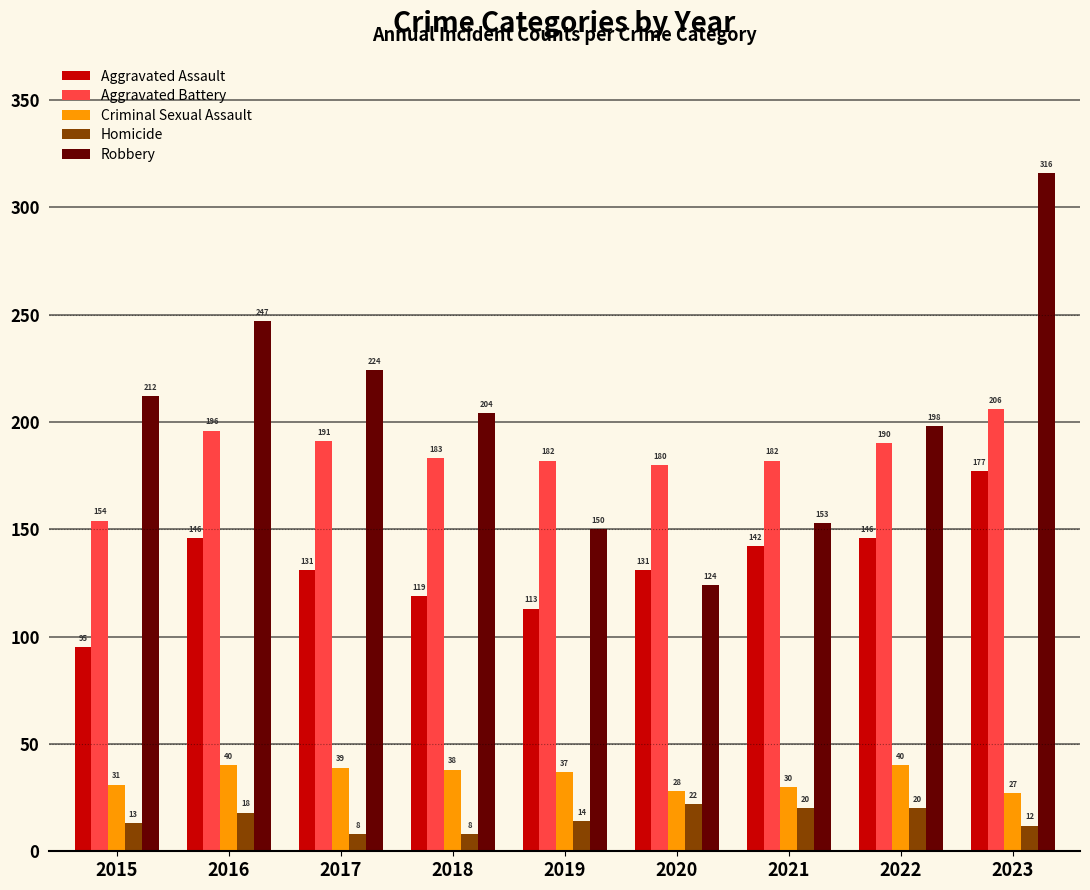

What value does the Aggravated Assault series have at 2016?

146